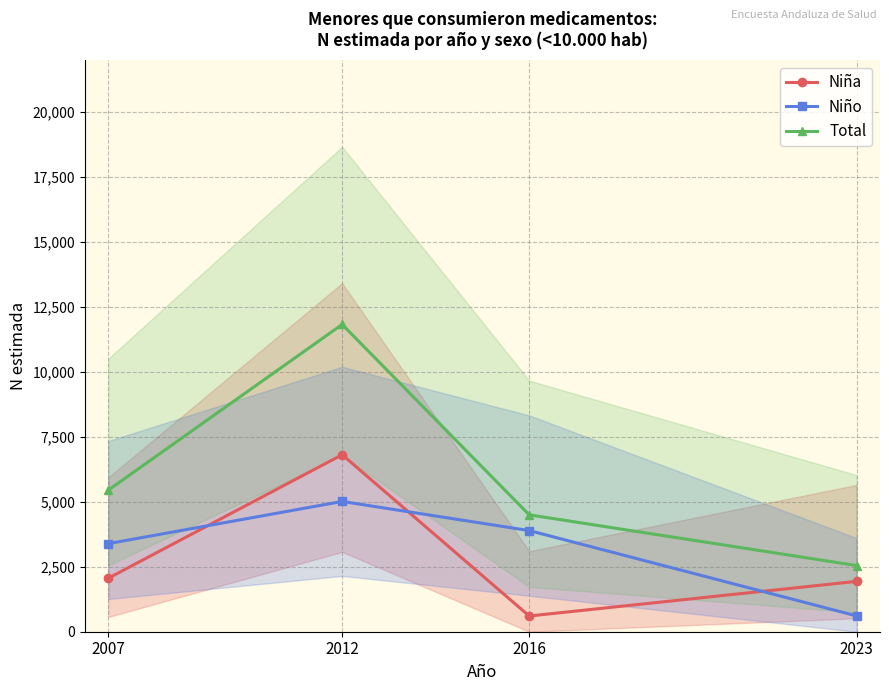

Reading right to left, transcribe all the data shown in this chart.

Niña: 1939	605	6814	2060
Niño: 608	3894	5016	3391
Total: 2547	4500	11830	5451